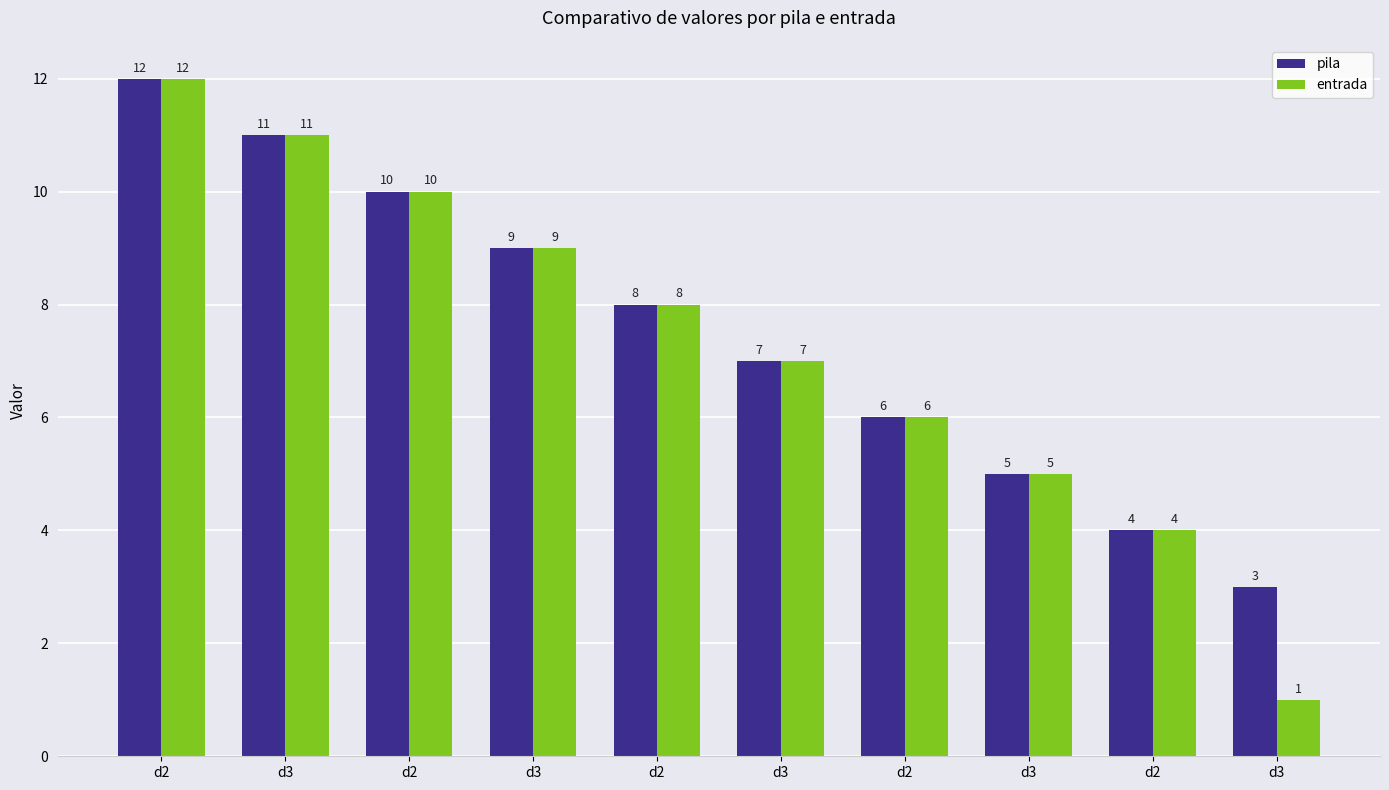

Reading right to left, what are all the values shown in this chart?

pila: 3	4	5	6	7	8	9	10	11	12
entrada: 1	4	5	6	7	8	9	10	11	12